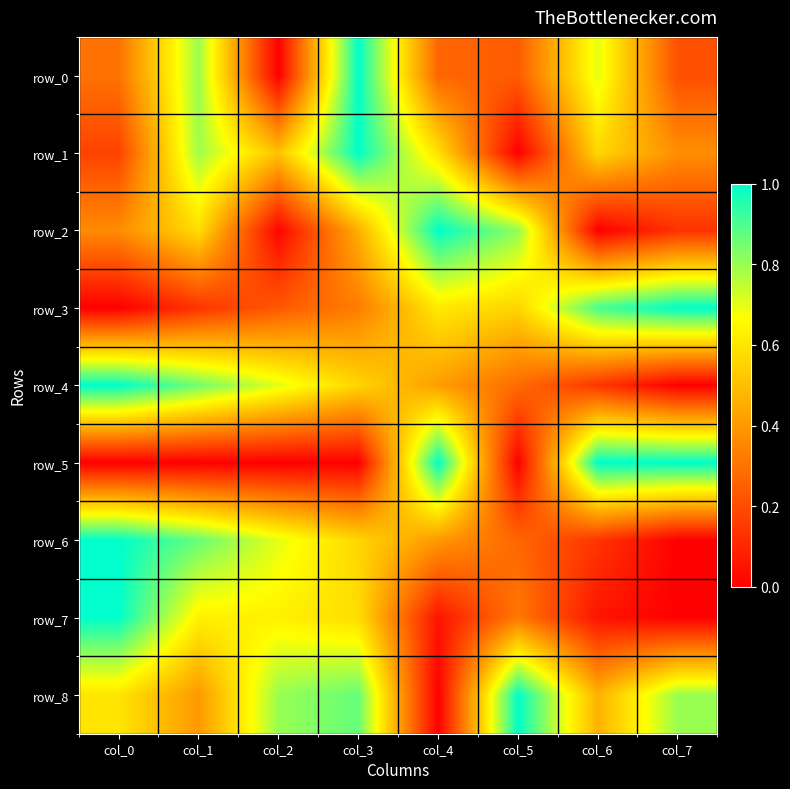

What is the difference between the second highest and minimum values in the row_1 series?

0.8